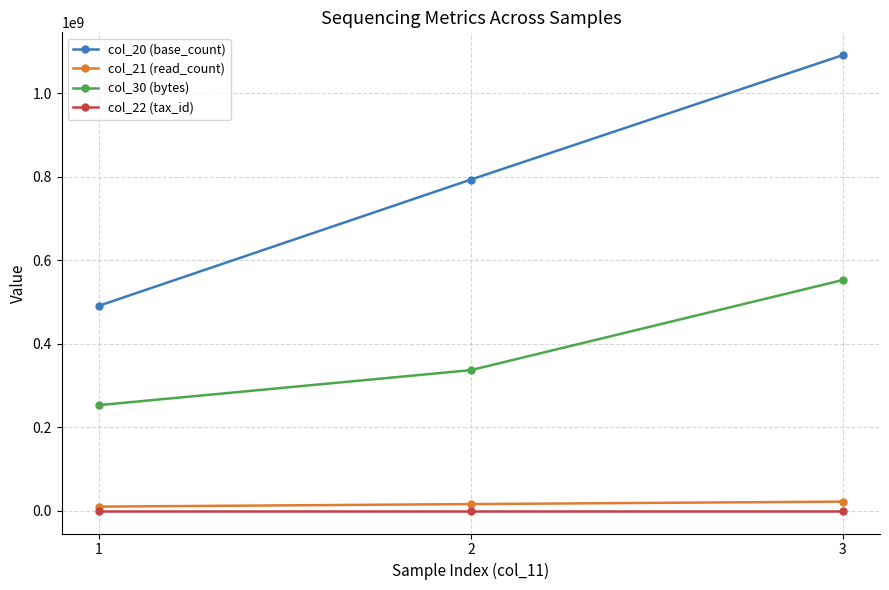

What value does the col_21 (read_count) series have at 3?

21830096